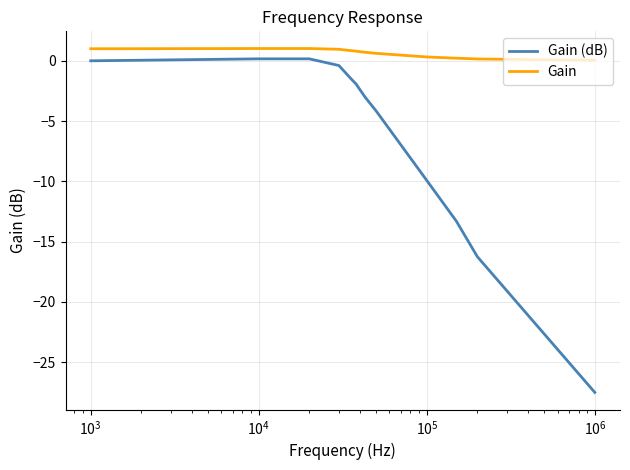

True or false: Gain and Gain (dB) intersect in this chart.

False